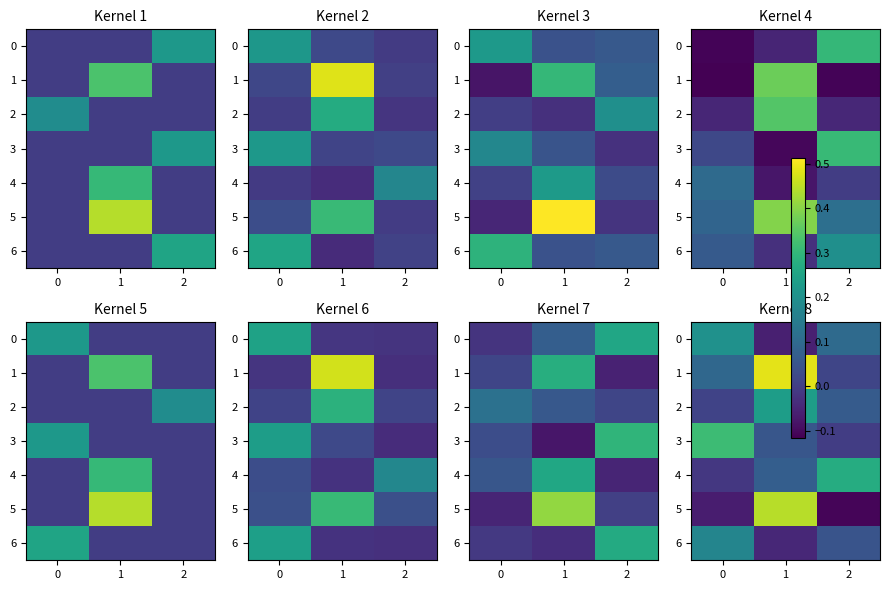

What is the total value across all series at 0?

1.2